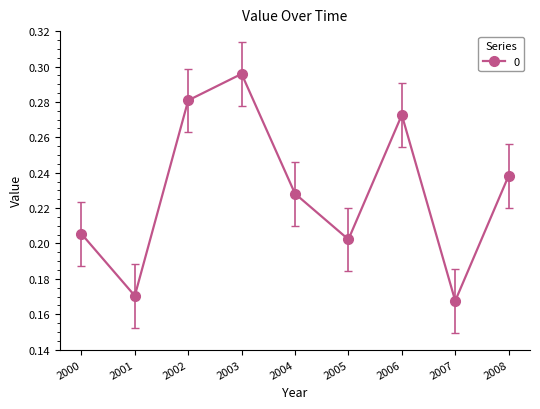

Rank the categories by value from highest to lowest.

2003, 2002, 2006, 2008, 2004, 2000, 2005, 2001, 2007